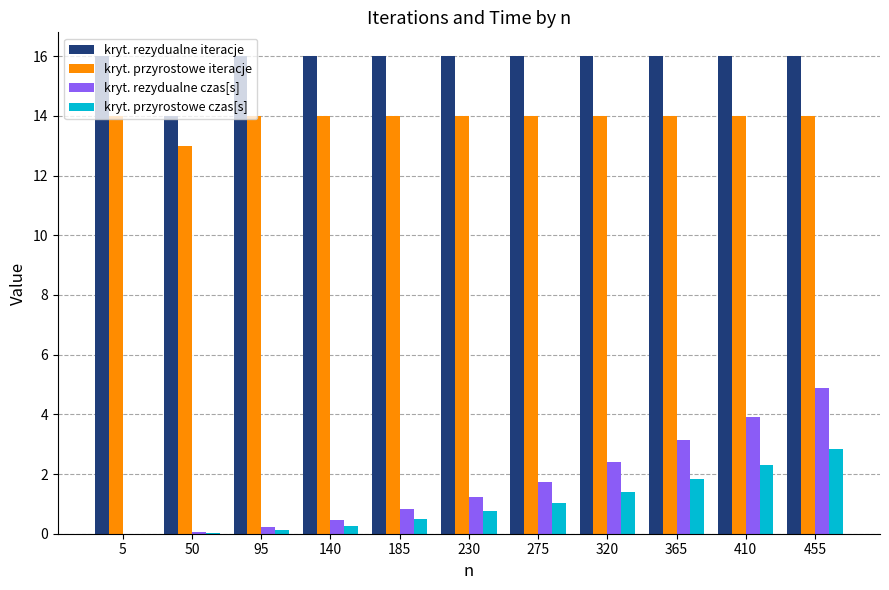

What are all the series names shown in the legend?

kryt. rezydualne iteracje, kryt. przyrostowe iteracje, kryt. rezydualne czas[s], kryt. przyrostowe czas[s]